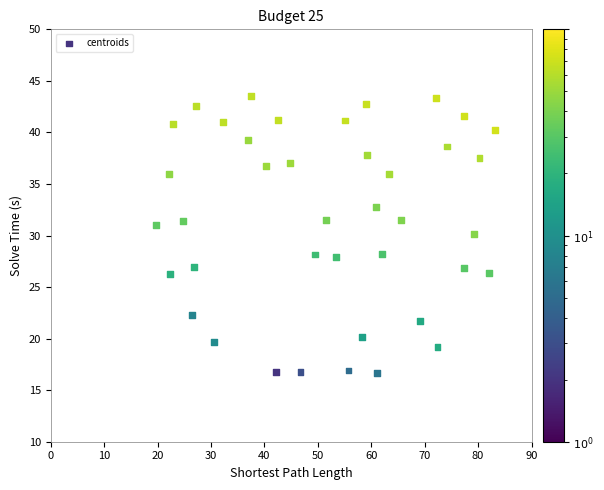

What is the range of X values (max minus min)?

63.4